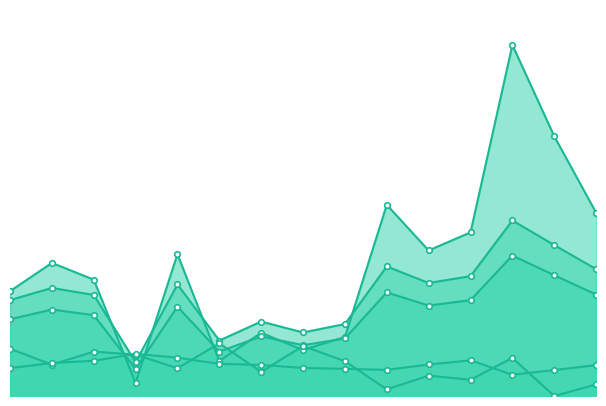

Rank the series by their maximum value, from highest to lowest.

g, dbh, circunferencia_normal, bal, esbeltez